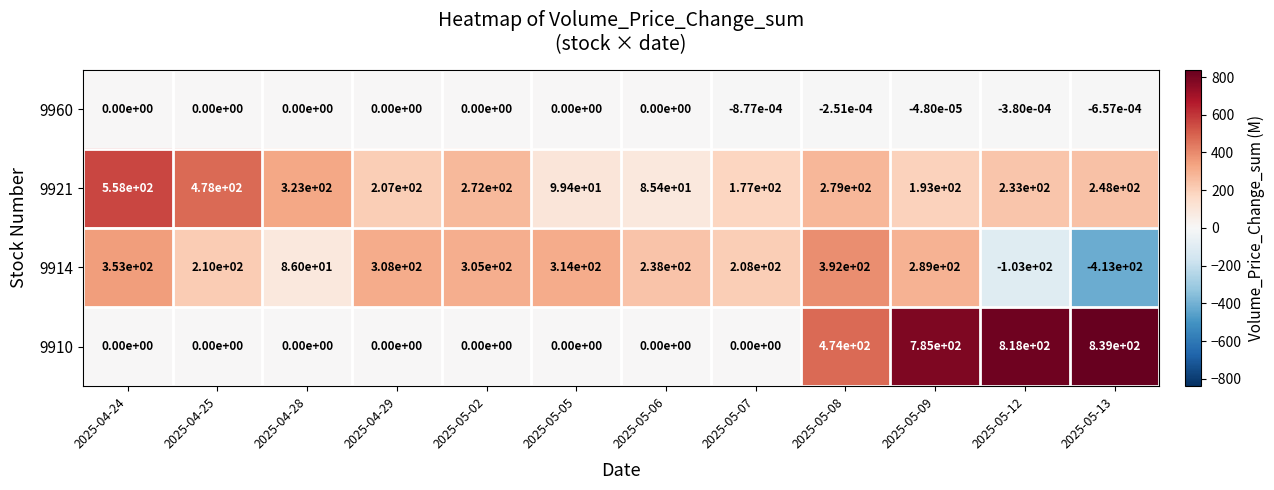

How many distinct data groups are displayed?

4